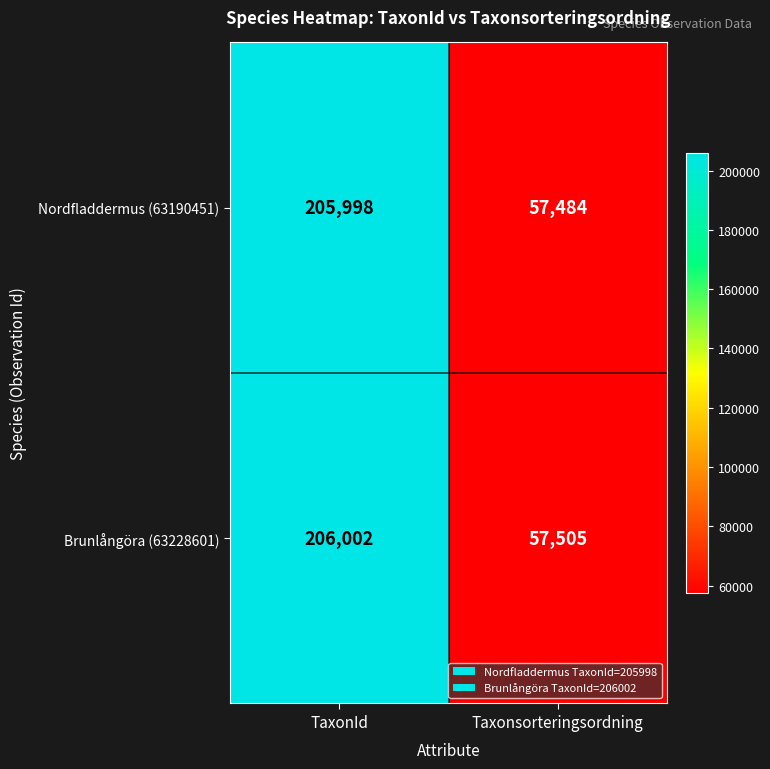

What is the average value of the Nordfladdermus (63190451) series?

131741